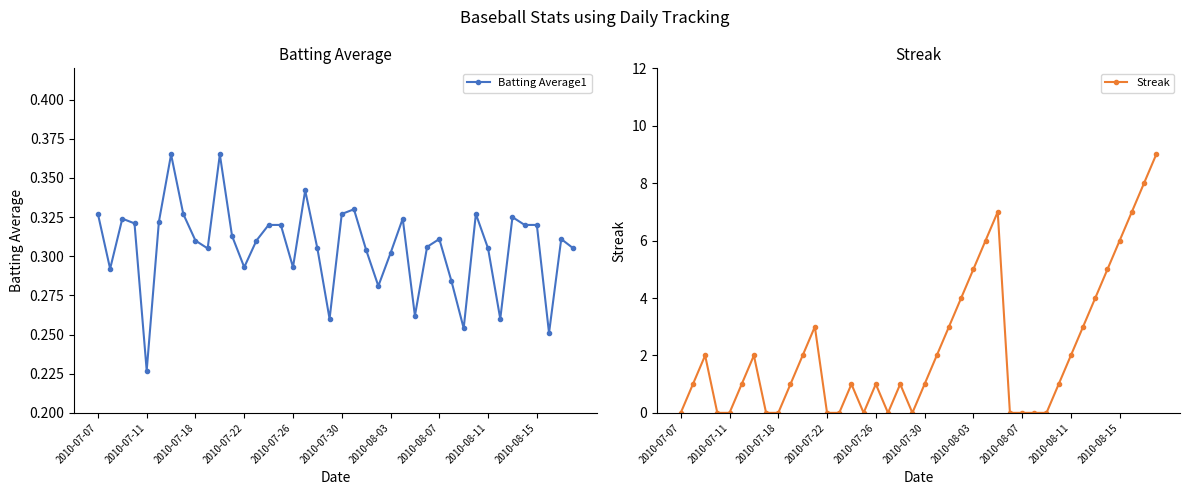

What is the sum of the Batting Average1 values at 38 and 35?

0.6